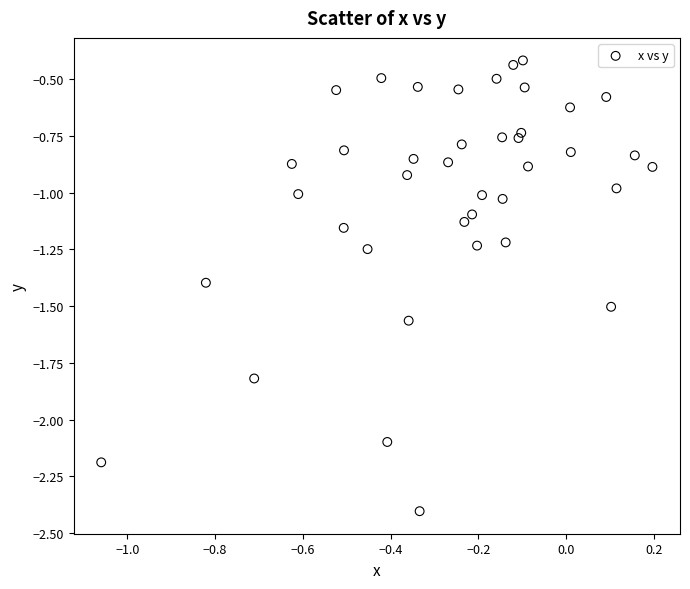

What is the range of X values (max minus min)?

1.3